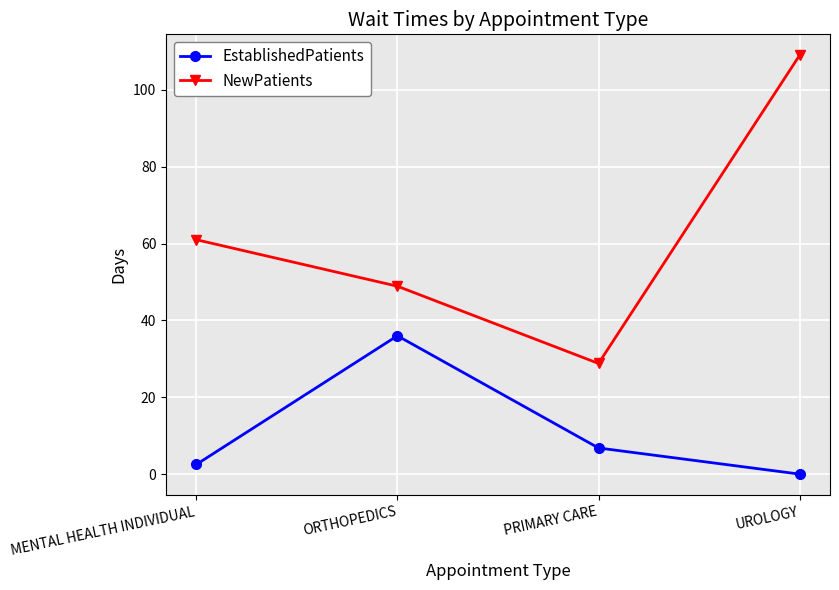

True or false: EstablishedPatients and NewPatients cross at least once.

False